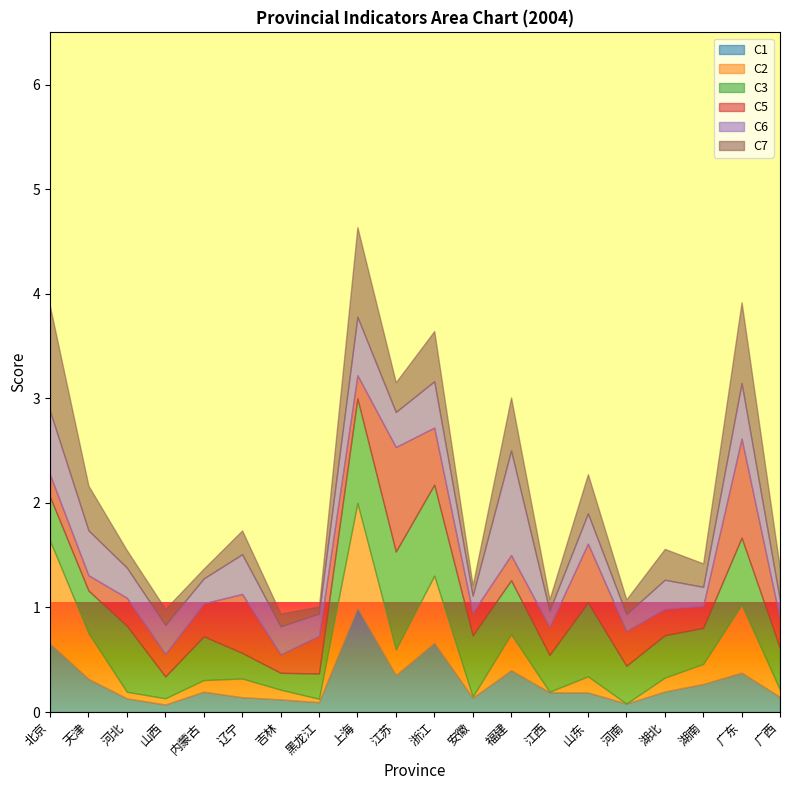

What are all the series names shown in the legend?

C1, C2, C3, C5, C6, C7